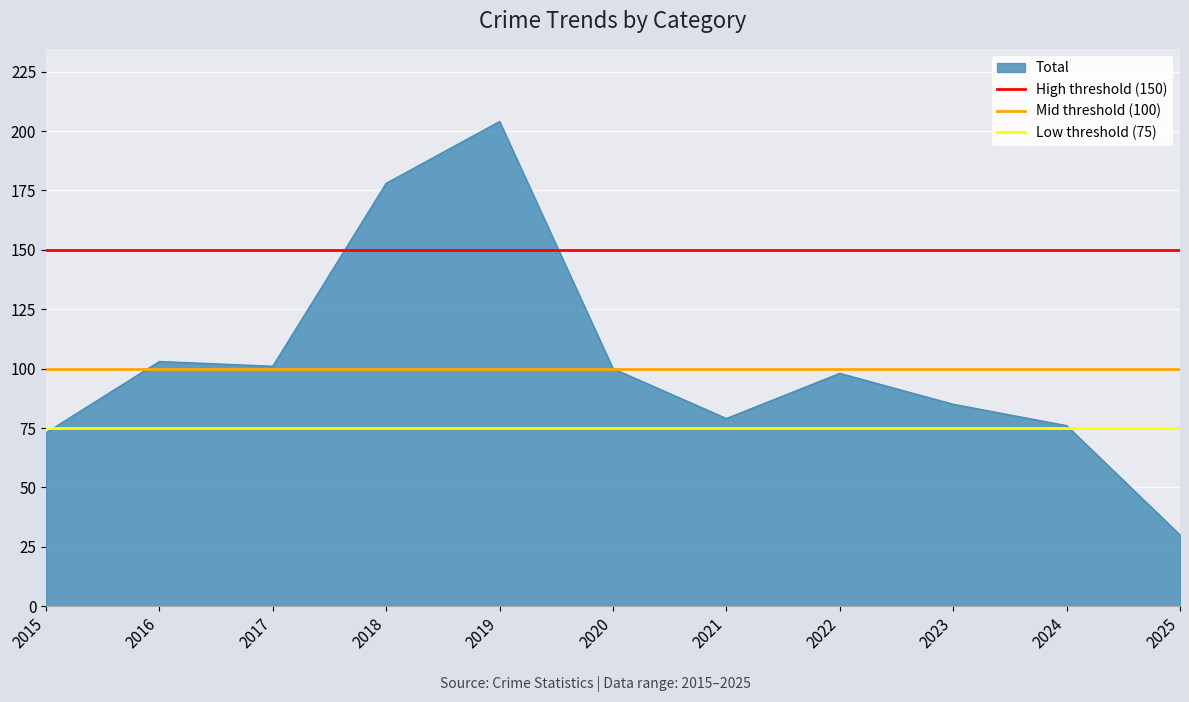

What is the maximum value for Low threshold (75)?

75